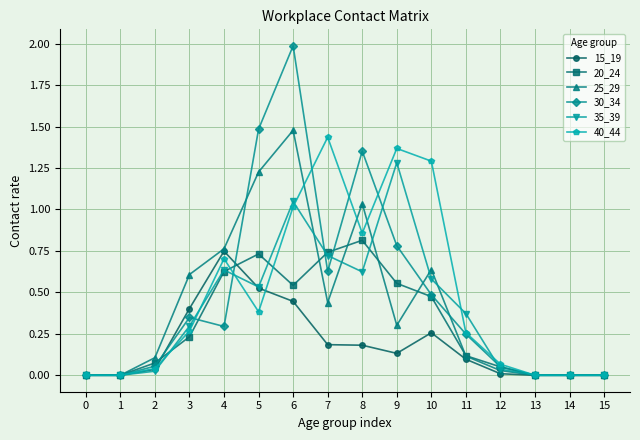

The value of 35_39 at 13 is 0.0. True or false?

True